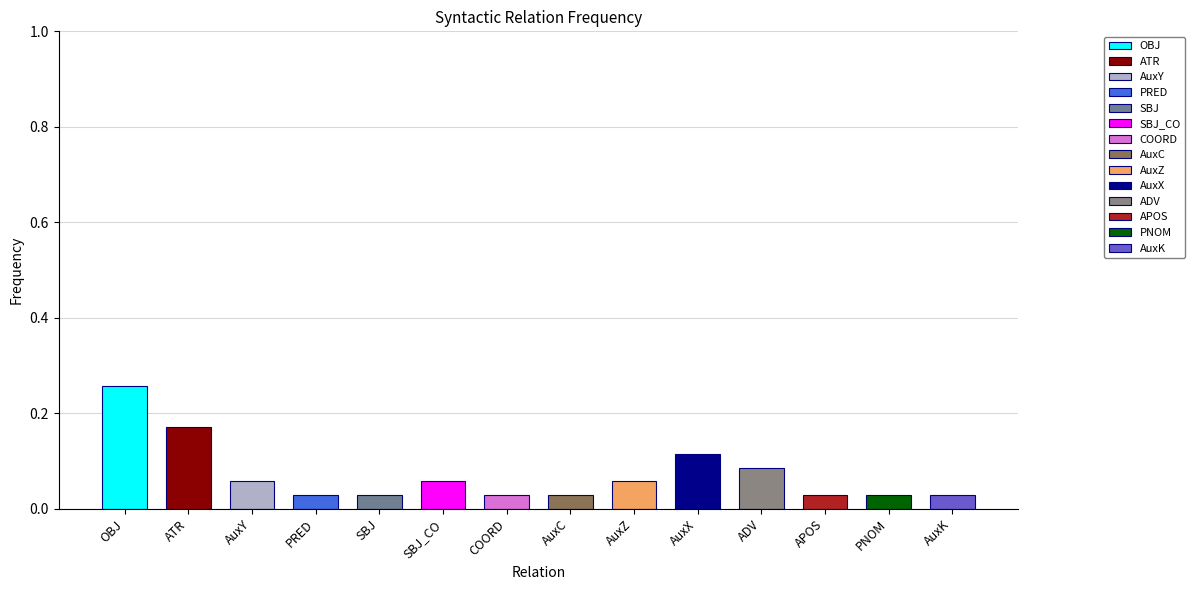

What is the sum of all values?

1.0